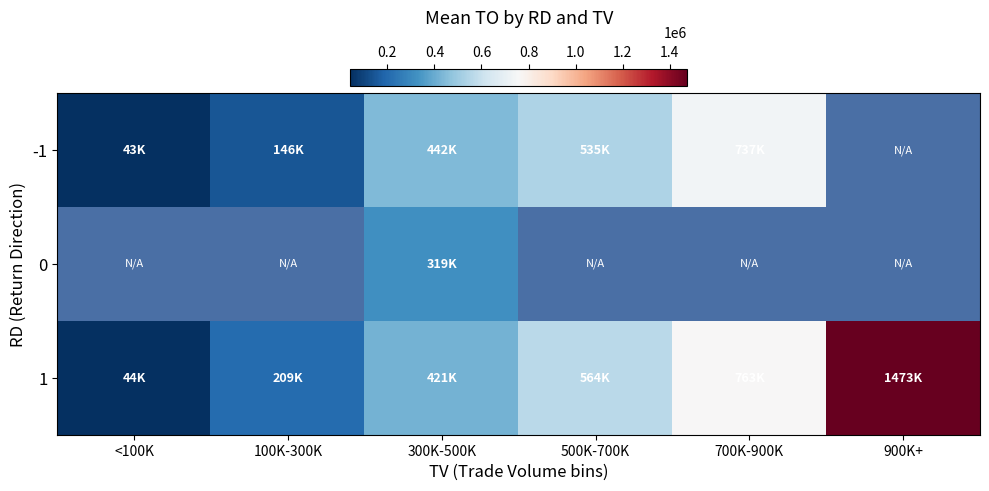

Which series has the largest total across all categories?

1